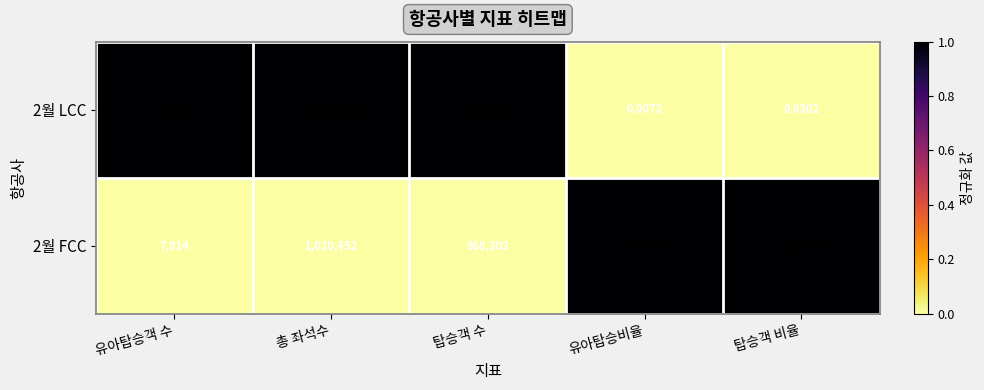

Is the value of 2월 LCC at 유아탑승객 수 greater than the value of 2월 FCC at 유아탑승객 수?

Yes